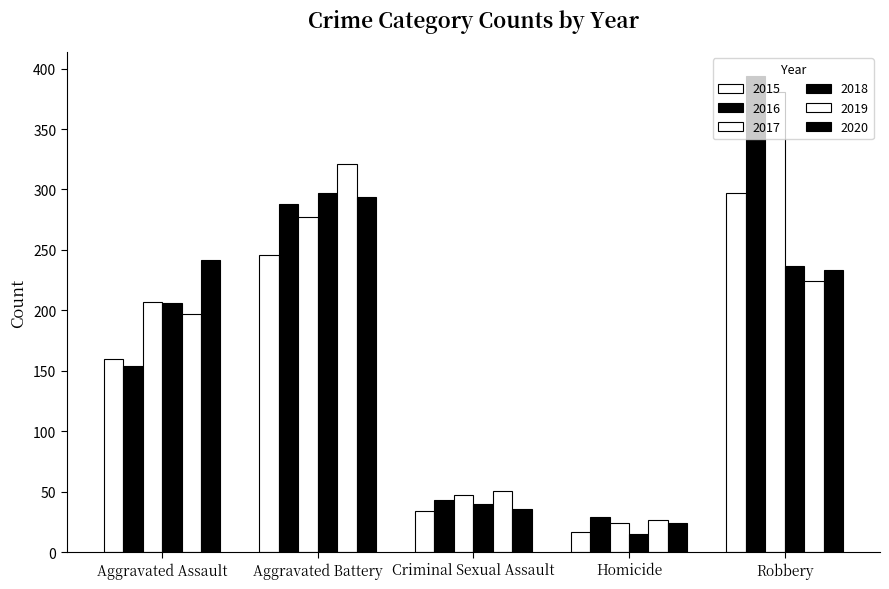

Is the value of 2020 at Aggravated Assault greater than the value of 2017 at Aggravated Assault?

Yes